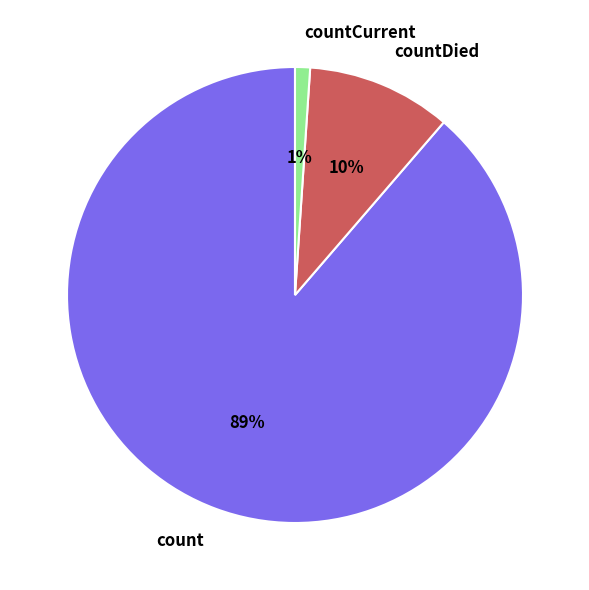

The countDied slice represents 10% of the pie. True or false?

True